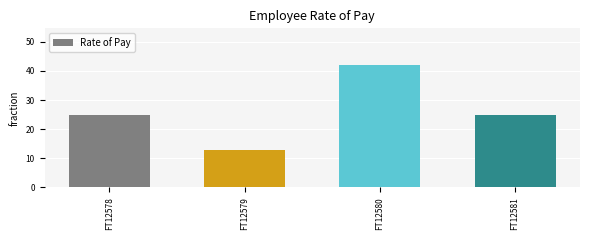

Is it true that the value at FT12579 is 6?

False